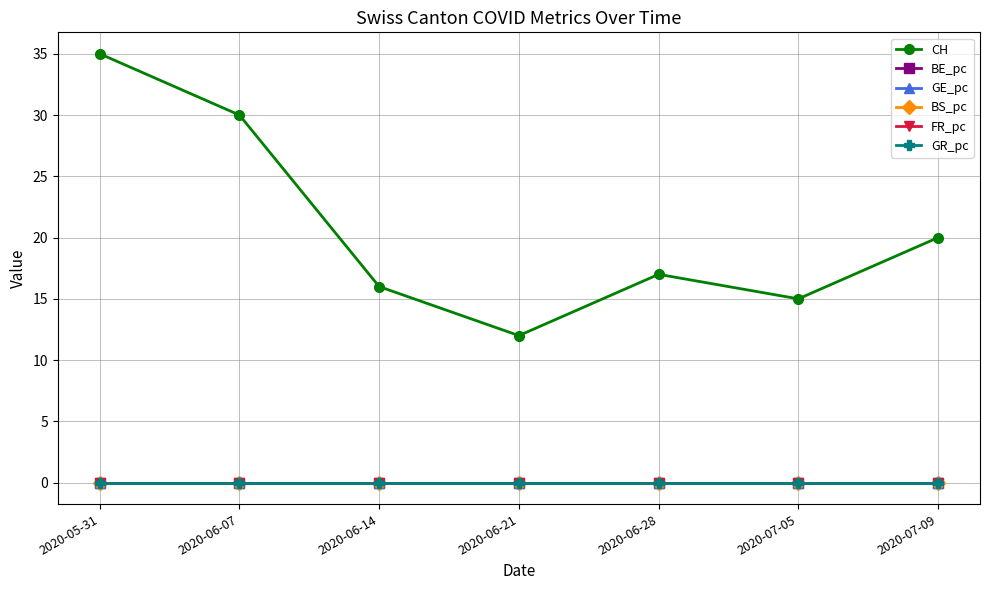

The FR_pc series shows 0.0 at 2020-06-07. True or false?

True